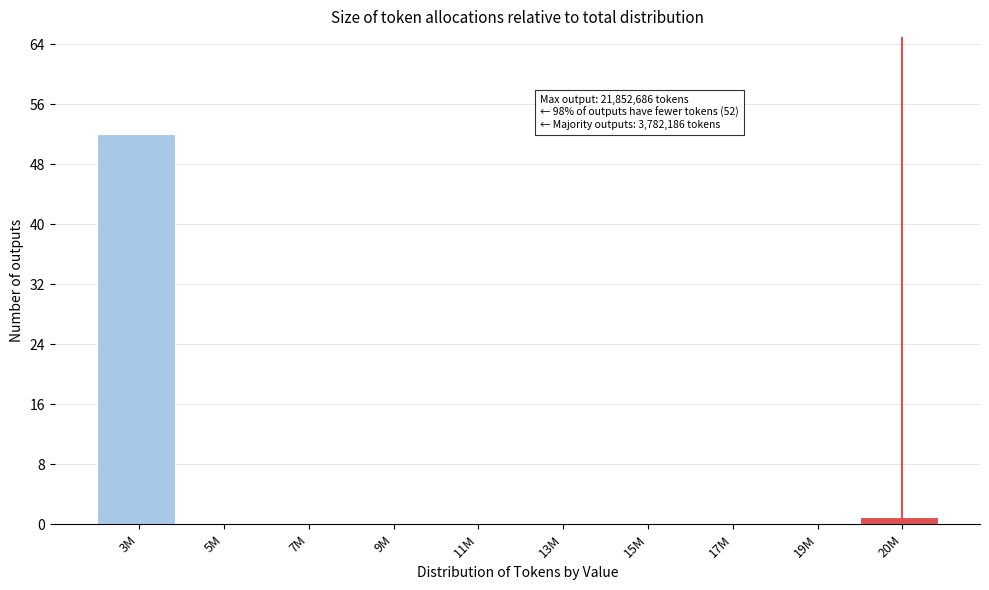

Reading left to right, extract all data points from this chart.

3M=52	5M=0	7M=0	9M=0	11M=0	13M=0	15M=0	17M=0	19M=0	20M=1